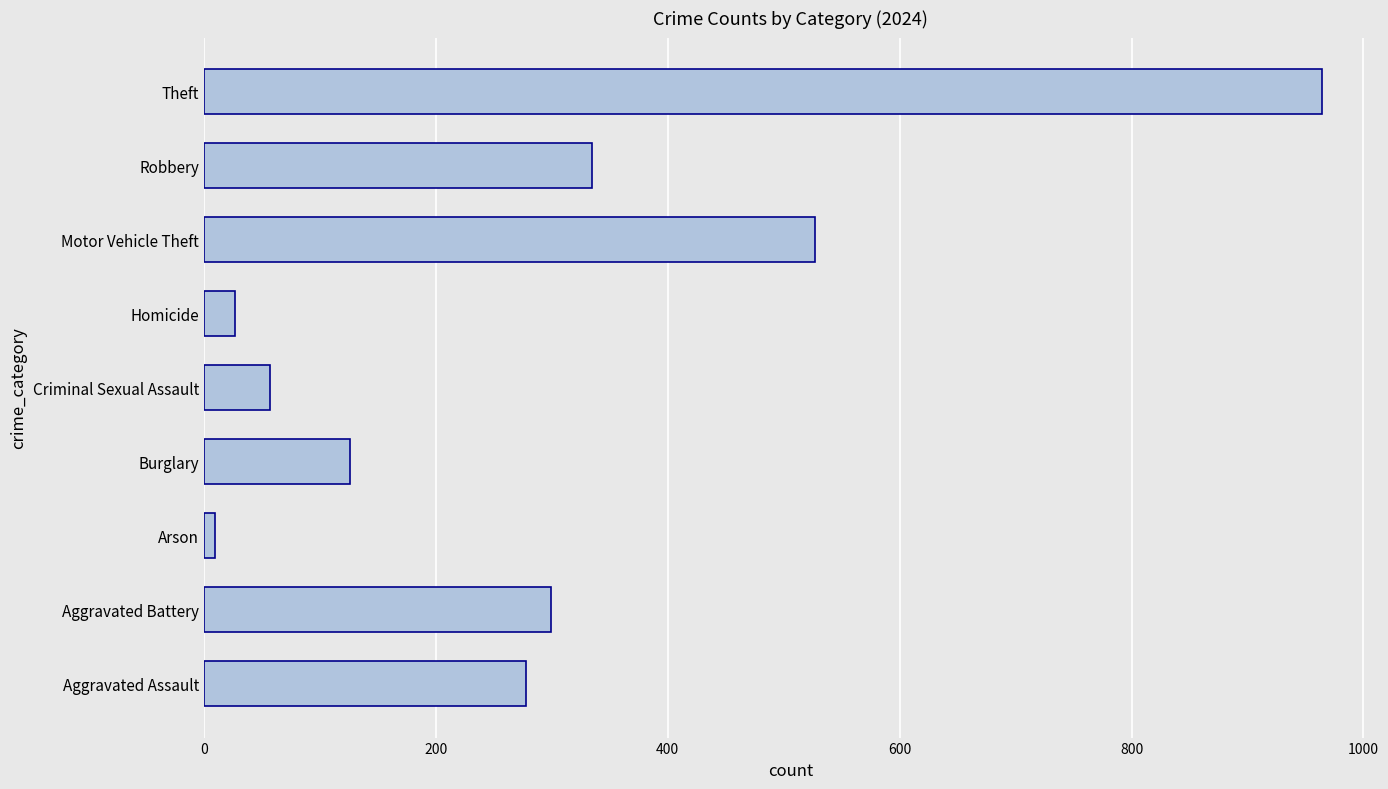

Does the chart contain any negative values?

No